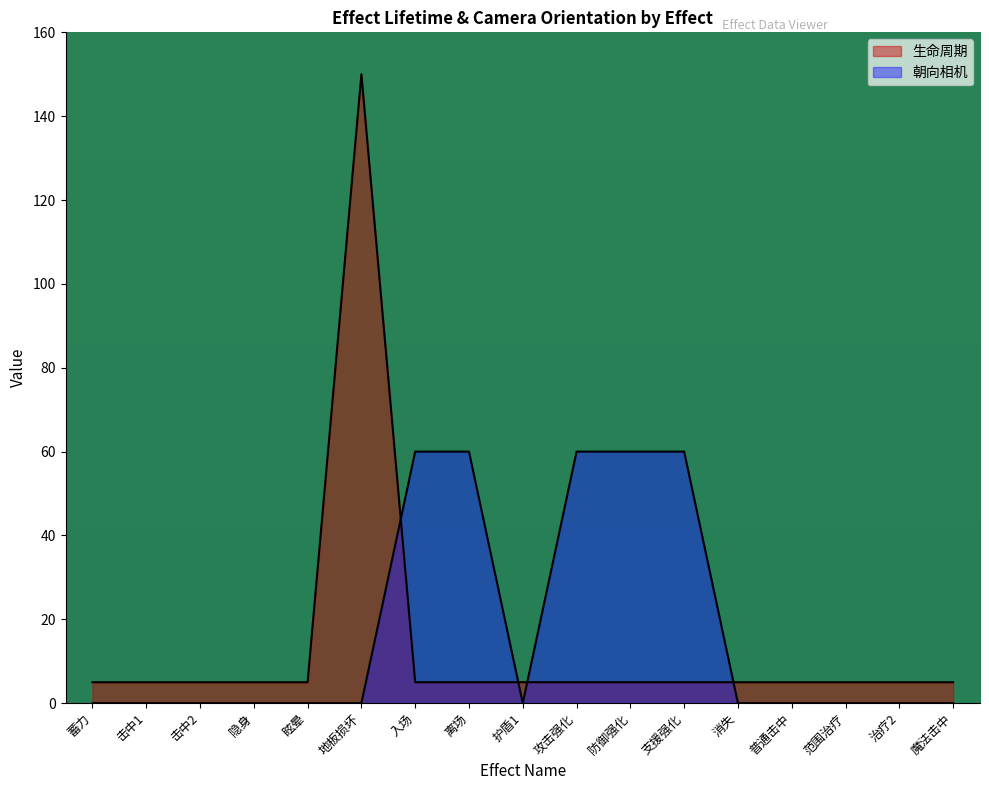

What is the total value across all series at 击中2?

5